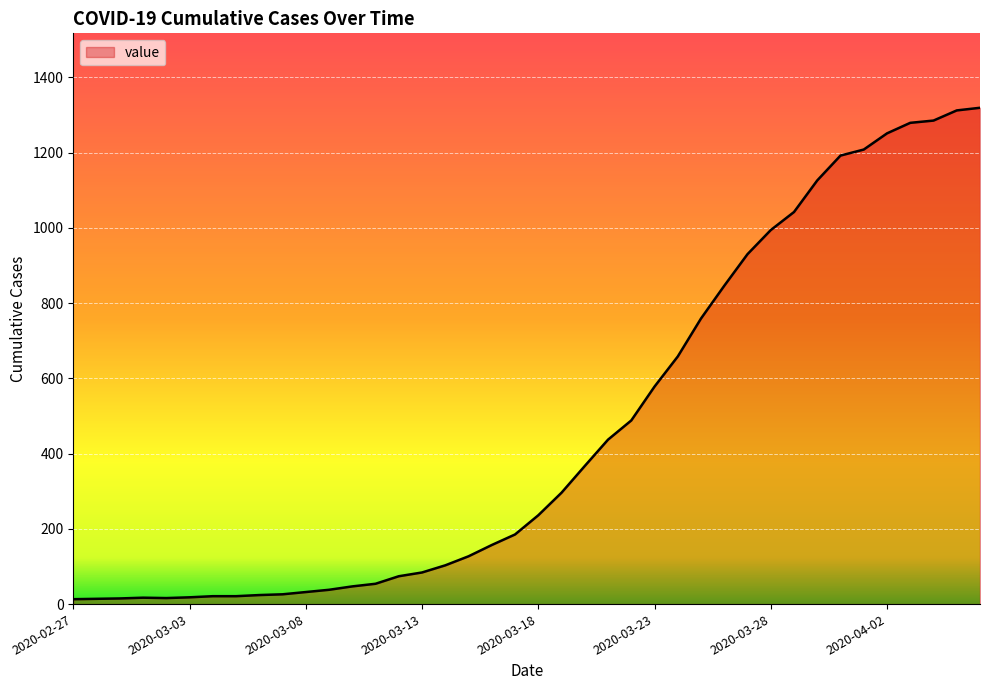

What is the sum of all values?

18689